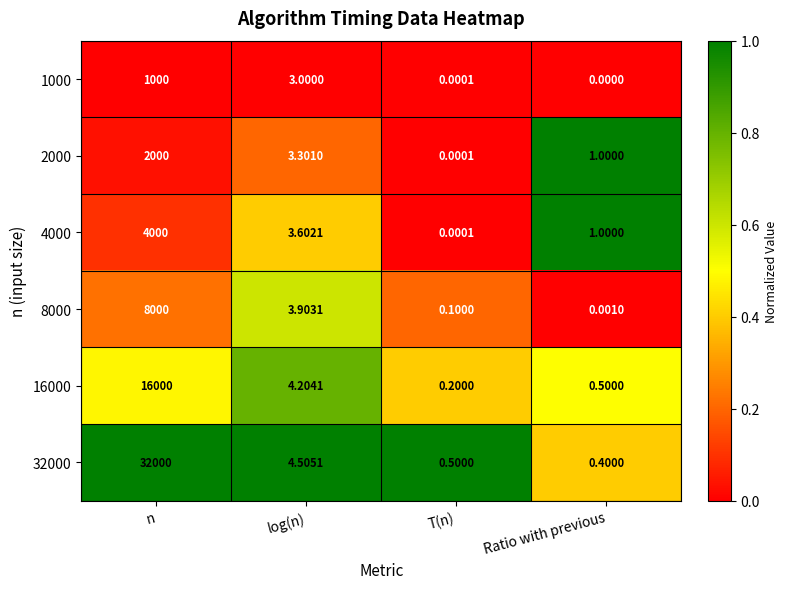

At which label is 2000 closest to 1000?

log(n)